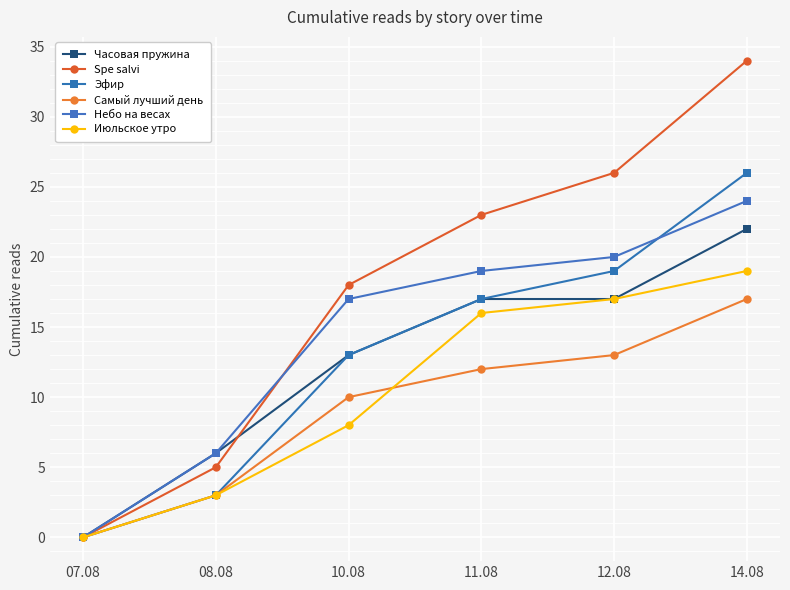

How many lines are shown in the chart?

6